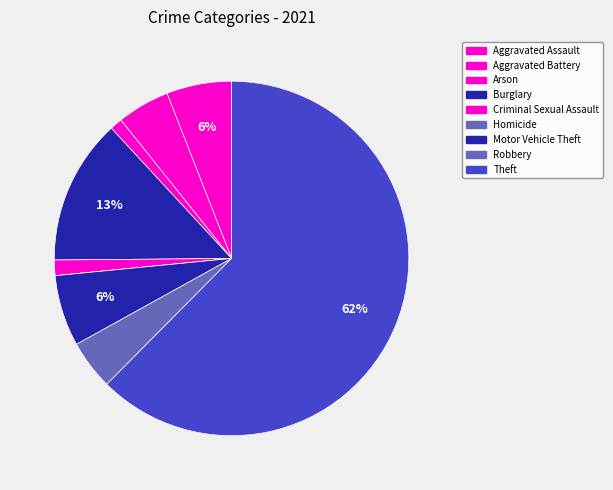

How many slices are in this pie chart?

9